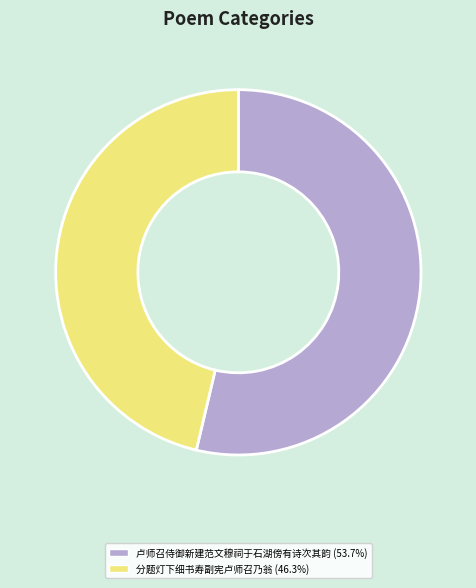

What is the largest slice in the pie chart?

卢师召侍御新建范文穆祠于石湖傍有诗次其韵